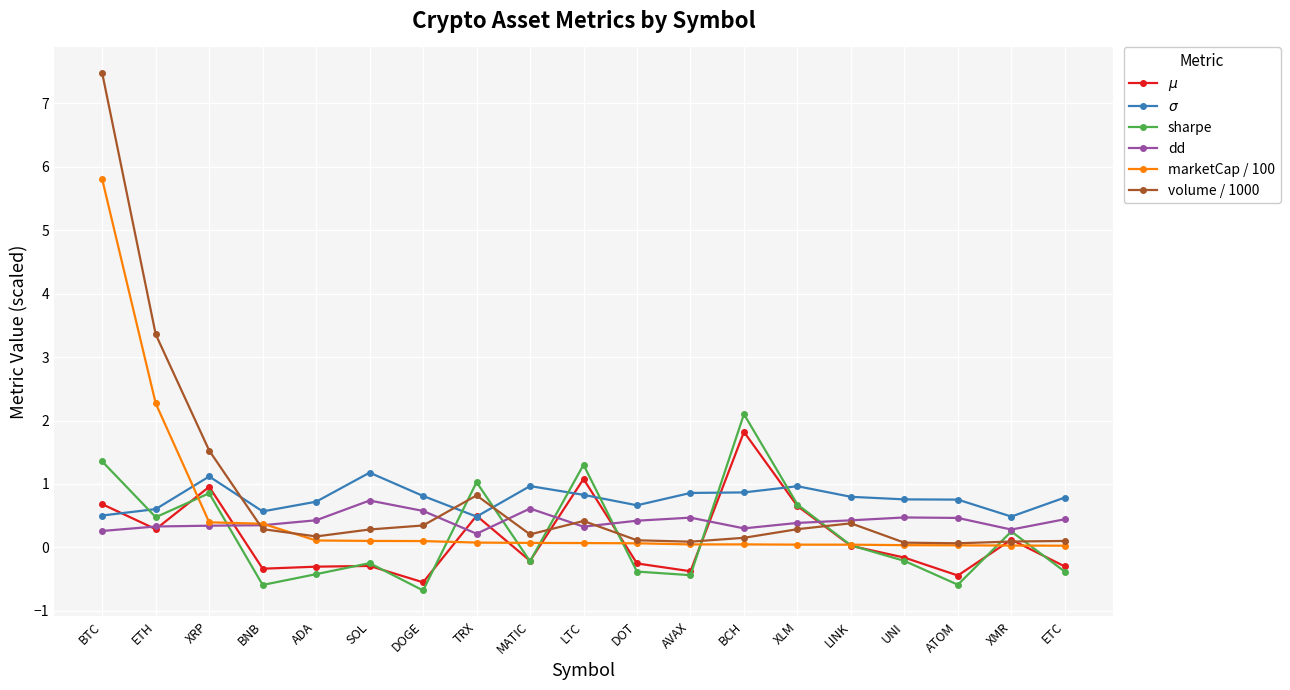

Where is the first local minimum for sharpe?

ETH